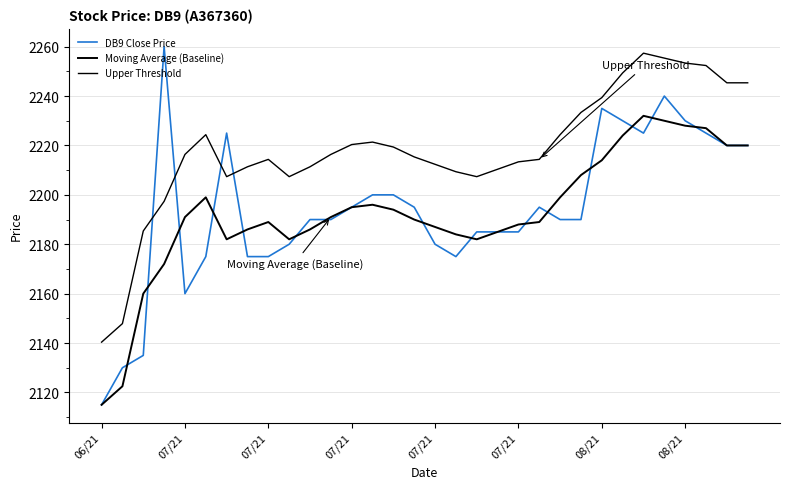

Reading left to right, list all the values displayed in this chart.

DB9 Close Price: 2115.0	2130.0	2135.0	2260.0	2160.0	2175.0	2225.0	2175.0	2175.0	2180.0	2190.0	2190.0	2195.0	2200.0	2200.0	2195.0	2180.0	2175.0	2185.0	2185.0	2185.0	2195.0	2190.0	2190.0	2235.0	2230.0	2225.0	2240.0	2230.0	2225.0	2220.0	2220.0
Moving Average (Baseline): 2115.0	2122.5	2160.0	2172.0	2191.0	2199.0	2182.0	2186.0	2189.0	2182.0	2186.0	2191.0	2195.0	2196.0	2194.0	2190.0	2187.0	2184.0	2182.0	2185.0	2188.0	2189.0	2199.0	2208.0	2214.0	2224.0	2232.0	2230.0	2228.0	2227.0	2220.0	2220.0
Upper Threshold: 2140.4	2147.9	2185.4	2197.4	2216.4	2224.4	2207.4	2211.4	2214.4	2207.4	2211.4	2216.4	2220.4	2221.4	2219.4	2215.4	2212.4	2209.4	2207.4	2210.4	2213.4	2214.4	2224.4	2233.4	2239.4	2249.4	2257.4	2255.4	2253.4	2252.4	2245.4	2245.4